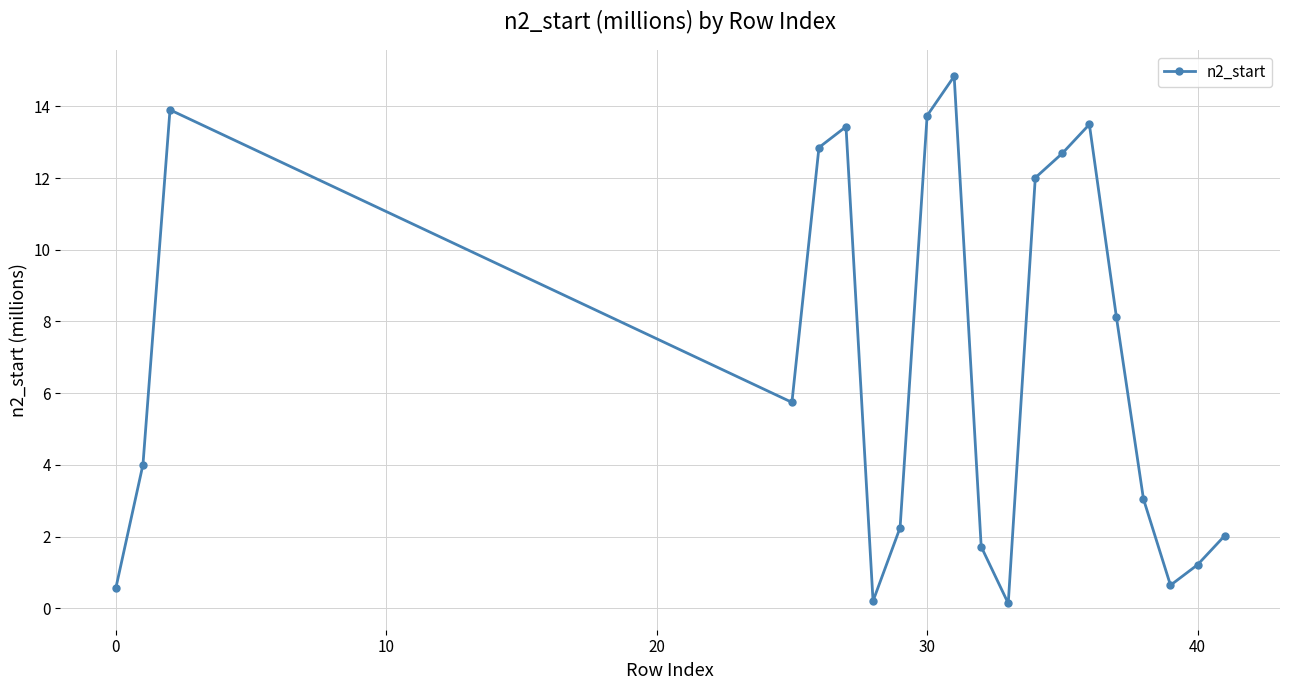

How many points are higher than both their immediate neighbors (excluding endpoints)?

4